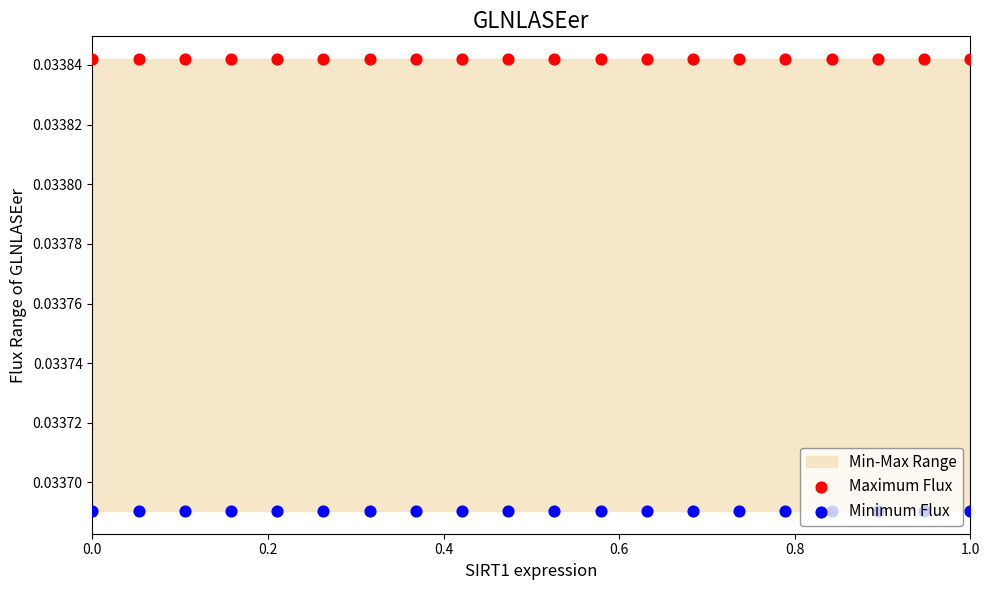

Which series reaches the maximum Y coordinate?

Maximum Flux